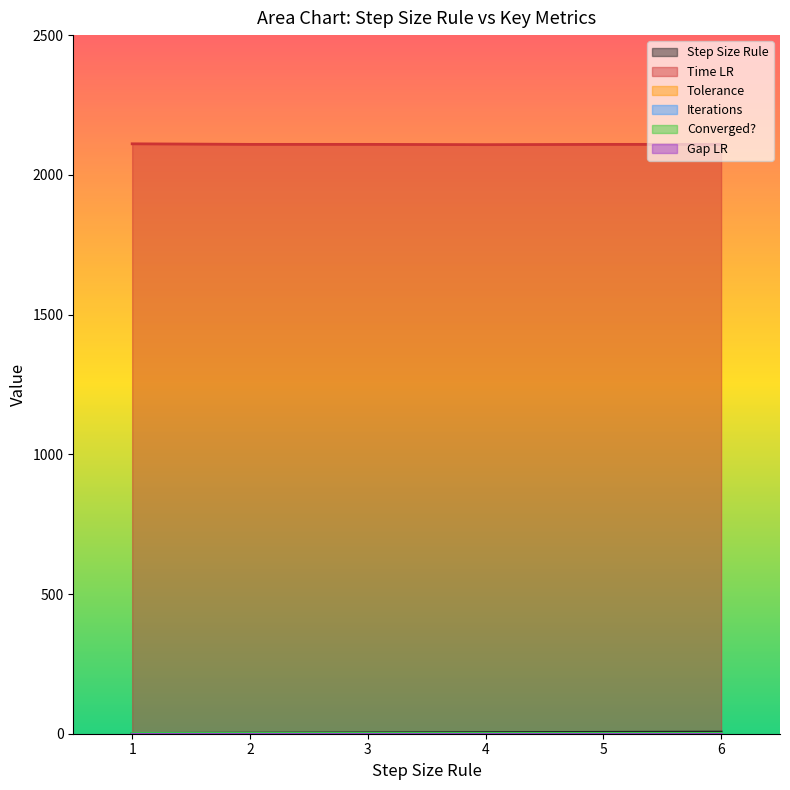

At which category does the chart reach its peak across all series?

1